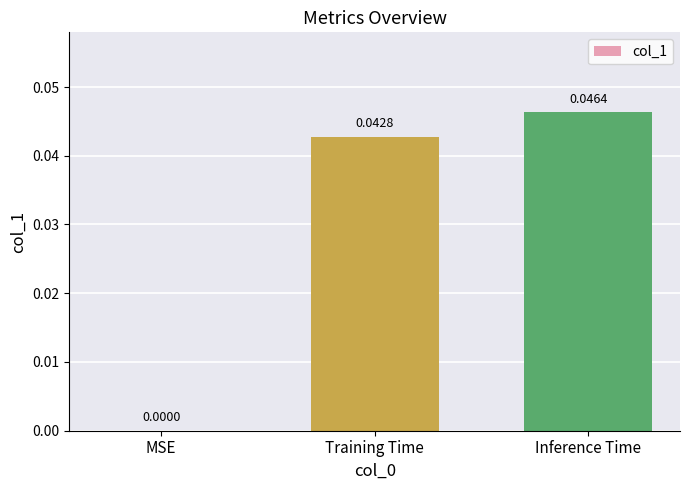

Are the bars horizontal?

No